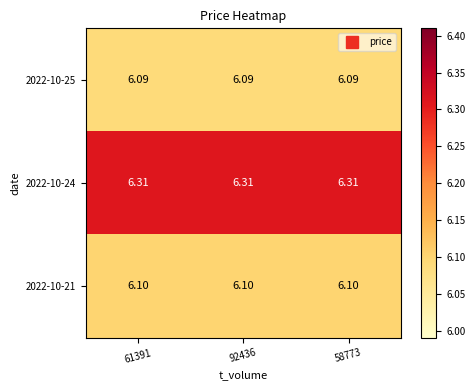

Reading left to right, extract all data points from this chart.

2022-10-25: 61391=6.1	92436=6.1	58773=6.1
2022-10-24: 61391=6.3	92436=6.3	58773=6.3
2022-10-21: 61391=6.1	92436=6.1	58773=6.1